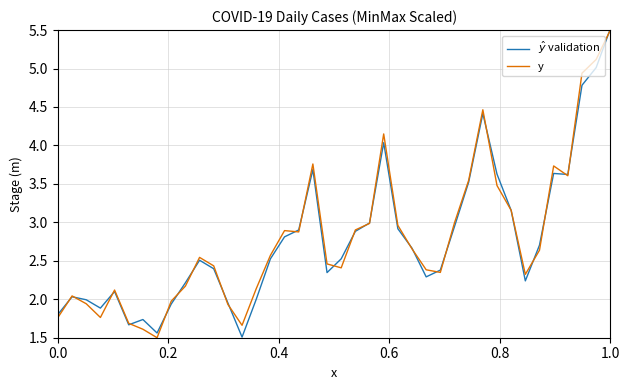

What is the highest value of the y series?

5.5